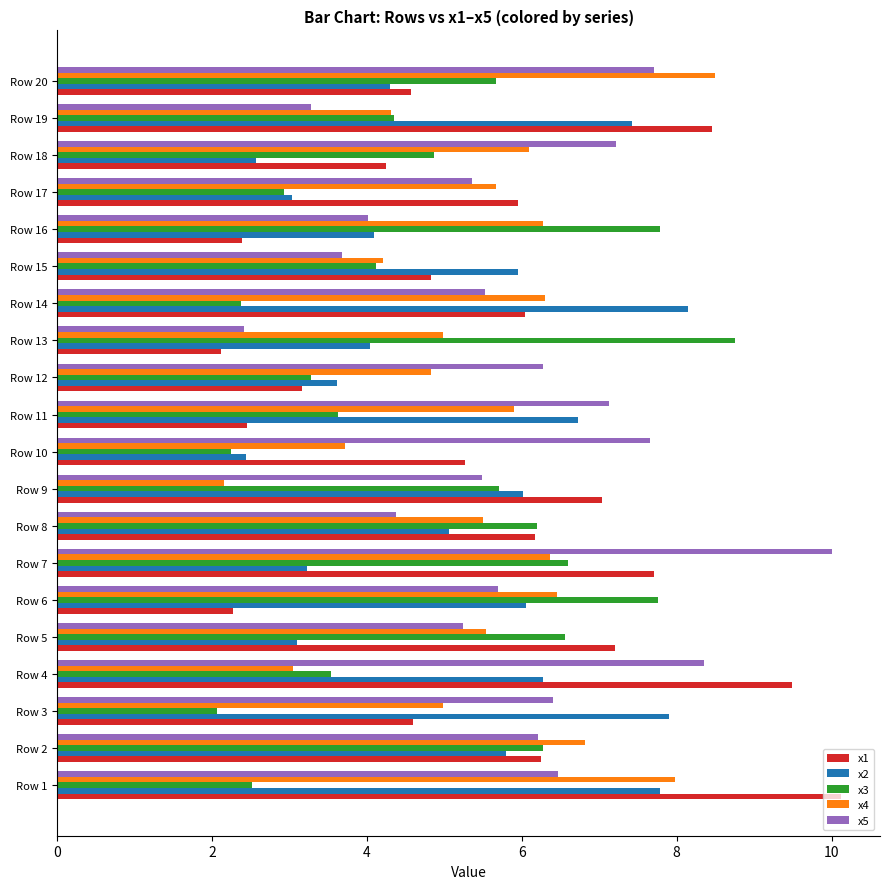

How many data points in x2 are less than 5?

9